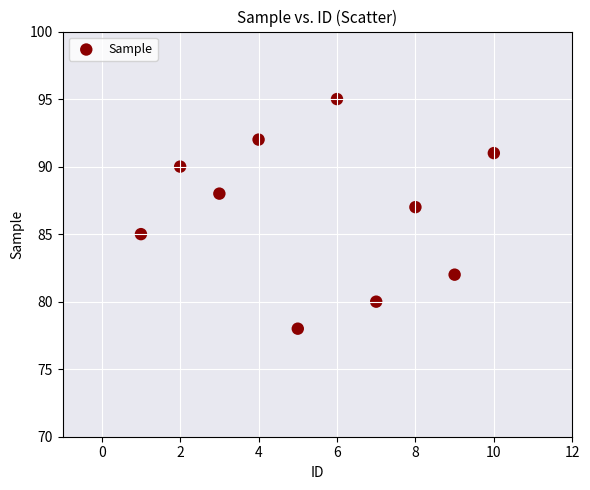

What is the range of X values (max minus min)?

9